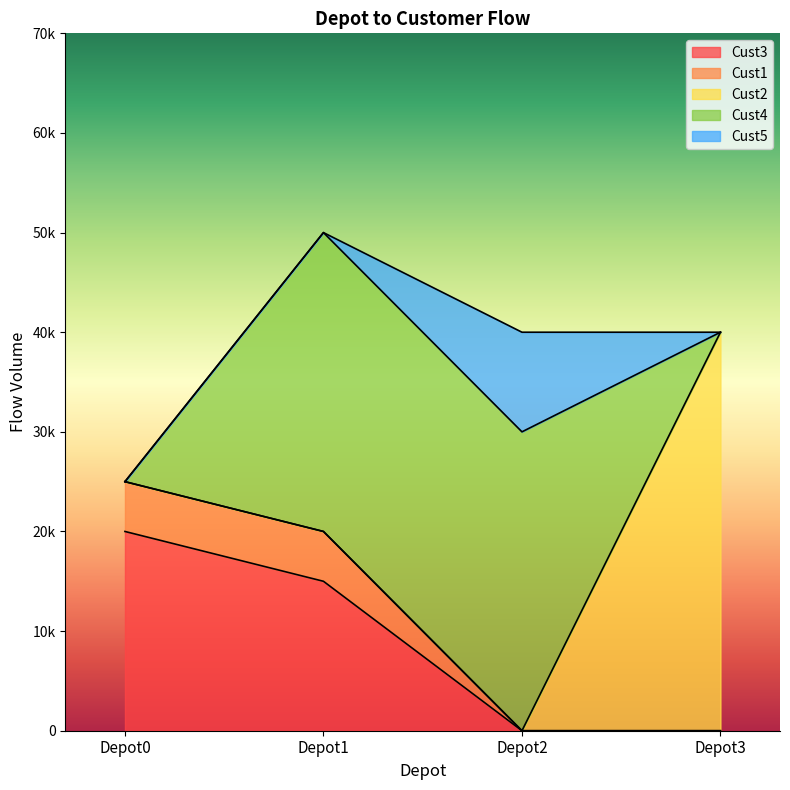

What is the value of the Cust5 point at the 3rd from the left?

10000